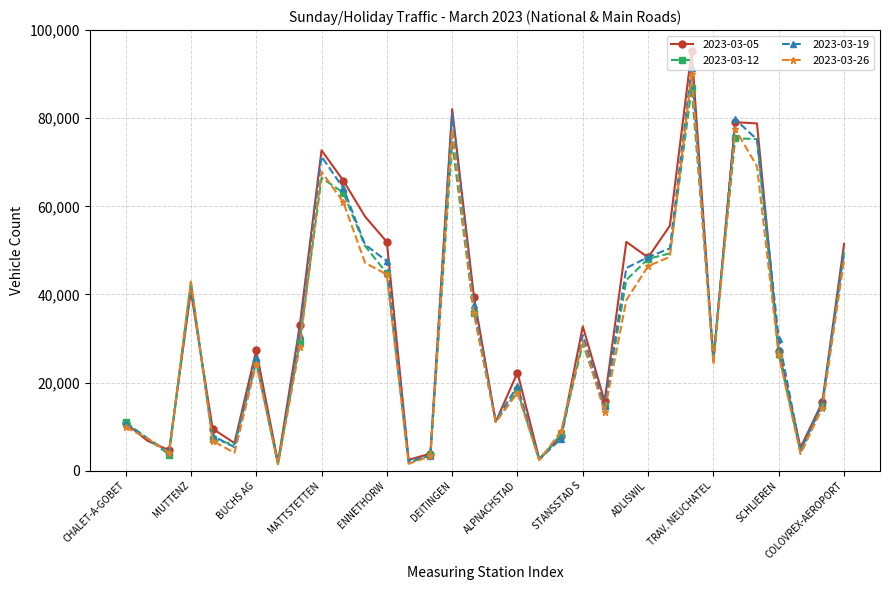

Which series has the widest spread of values?

2023-03-05